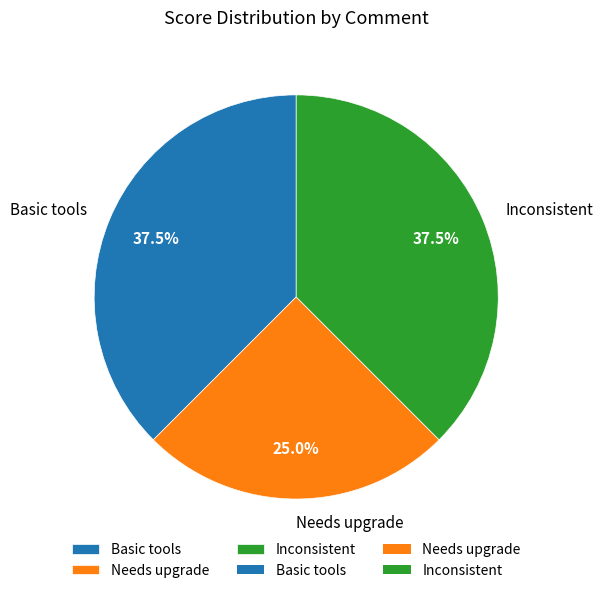

To the nearest percent, what is the average slice percentage?

33%